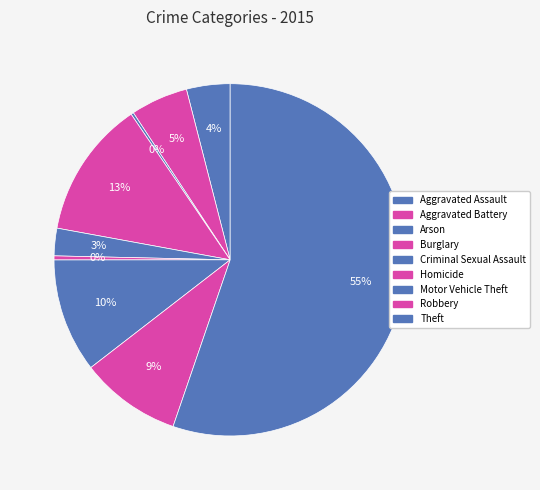

To the nearest percent, what percentage of the pie is Theft?

55%